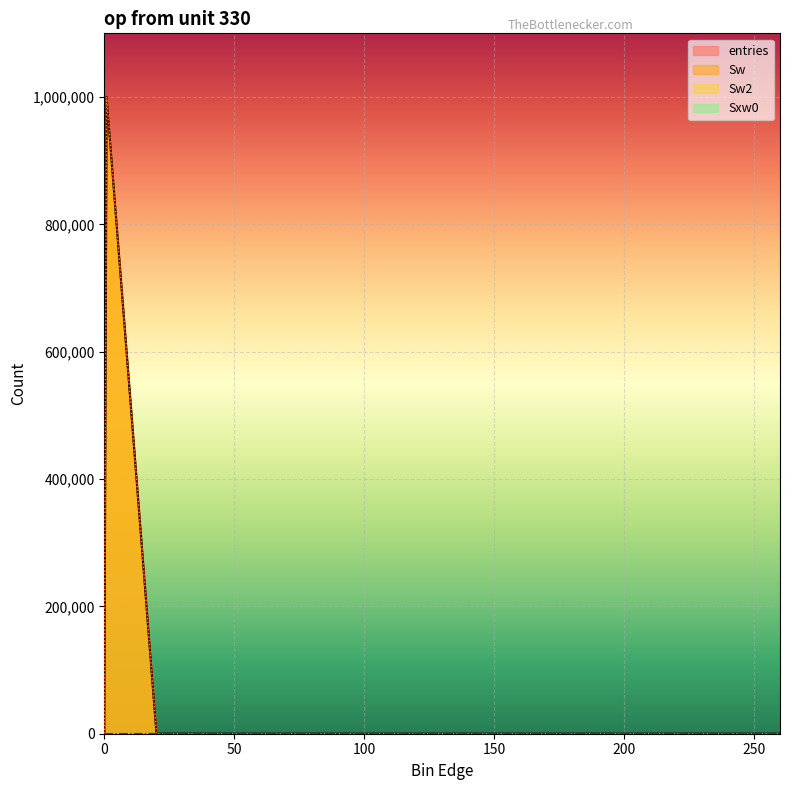

At 0, list the series in order from smallest to largest.

entries, Sw, Sw2, Sxw0